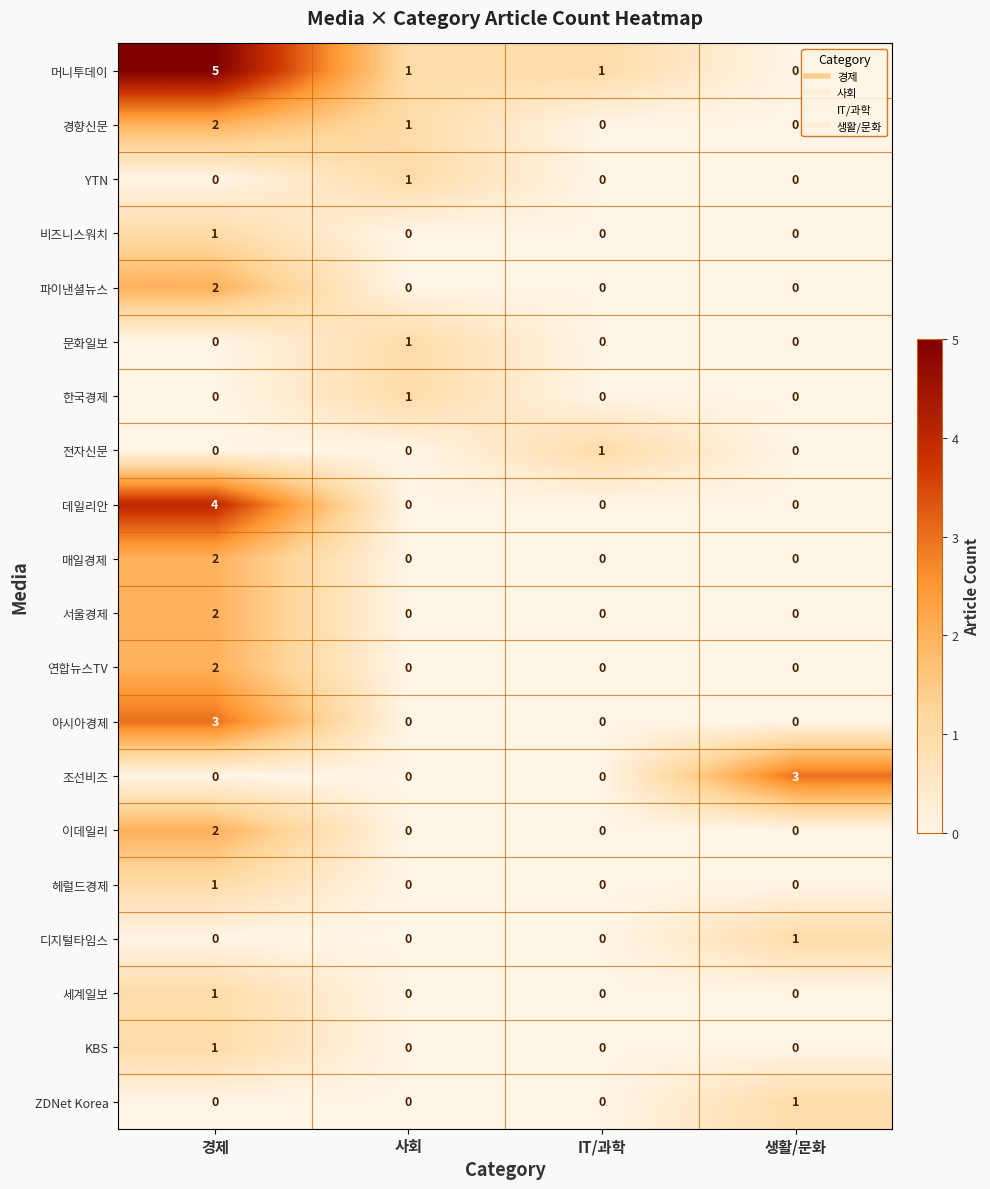

The 연합뉴스TV series shows 0 at 사회. True or false?

True